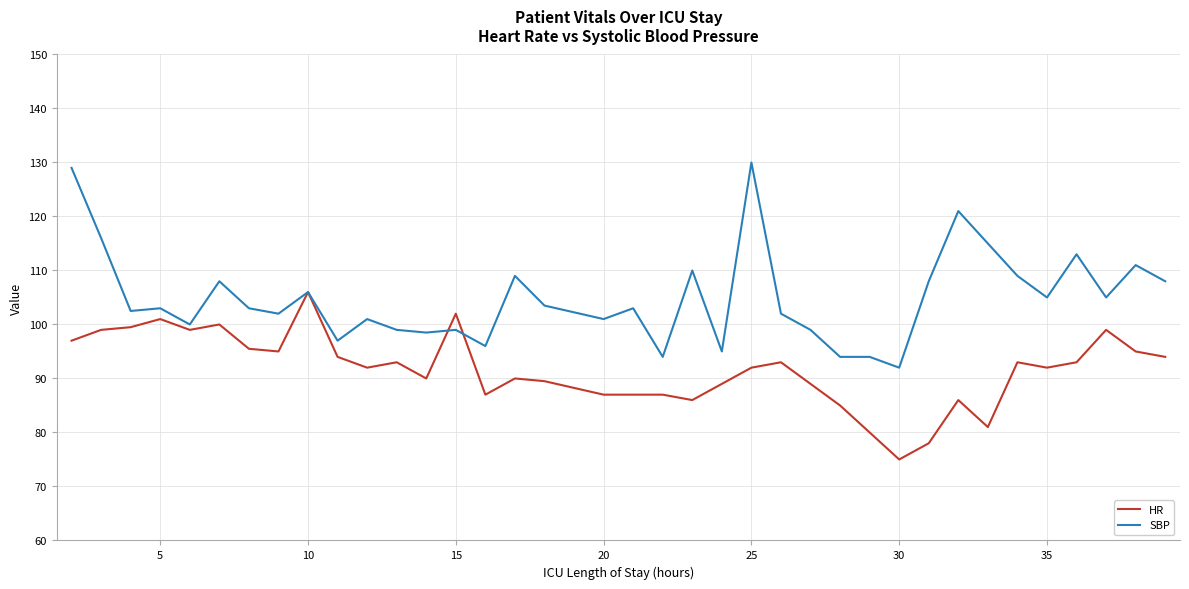

True or false: SBP and HR intersect in this chart.

True